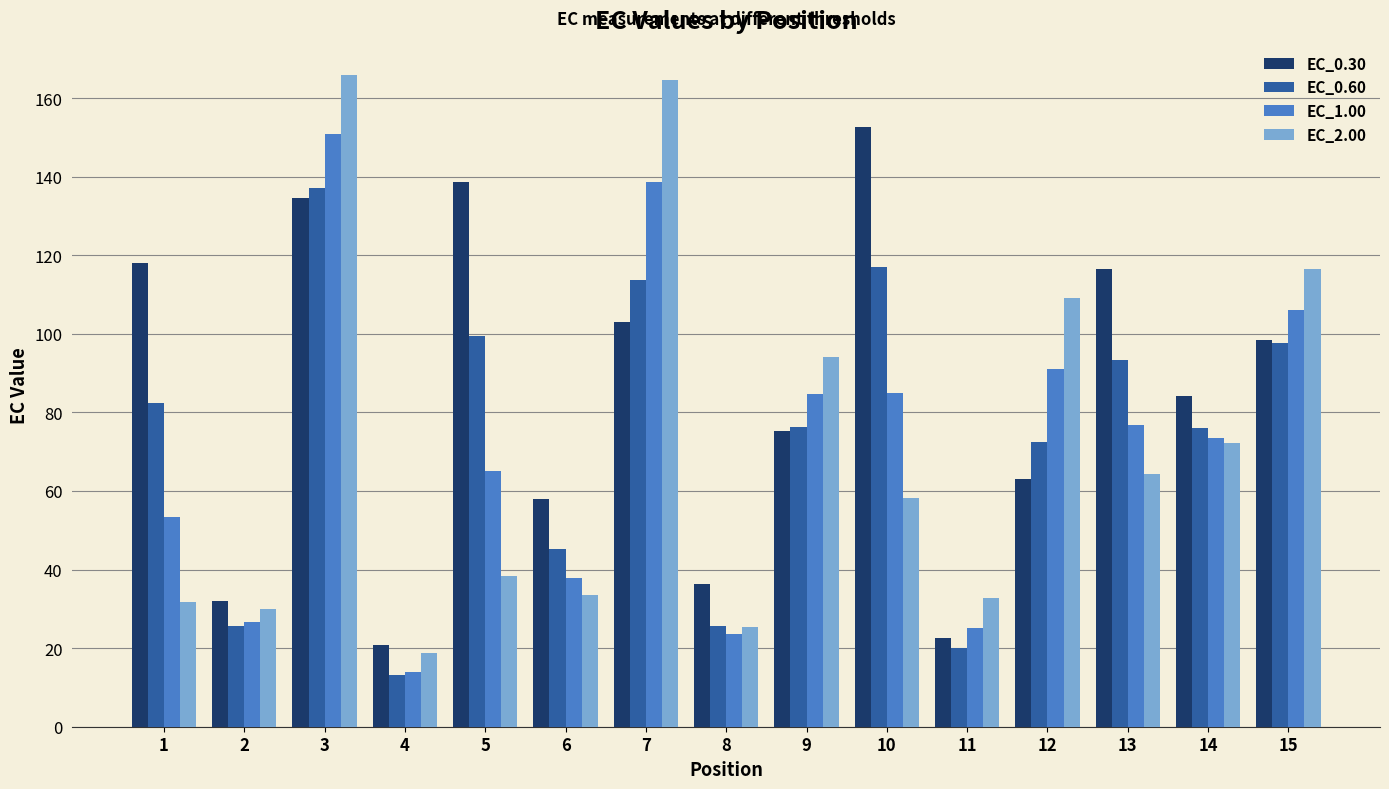

Which series has the largest range (max minus min)?

EC_2.00